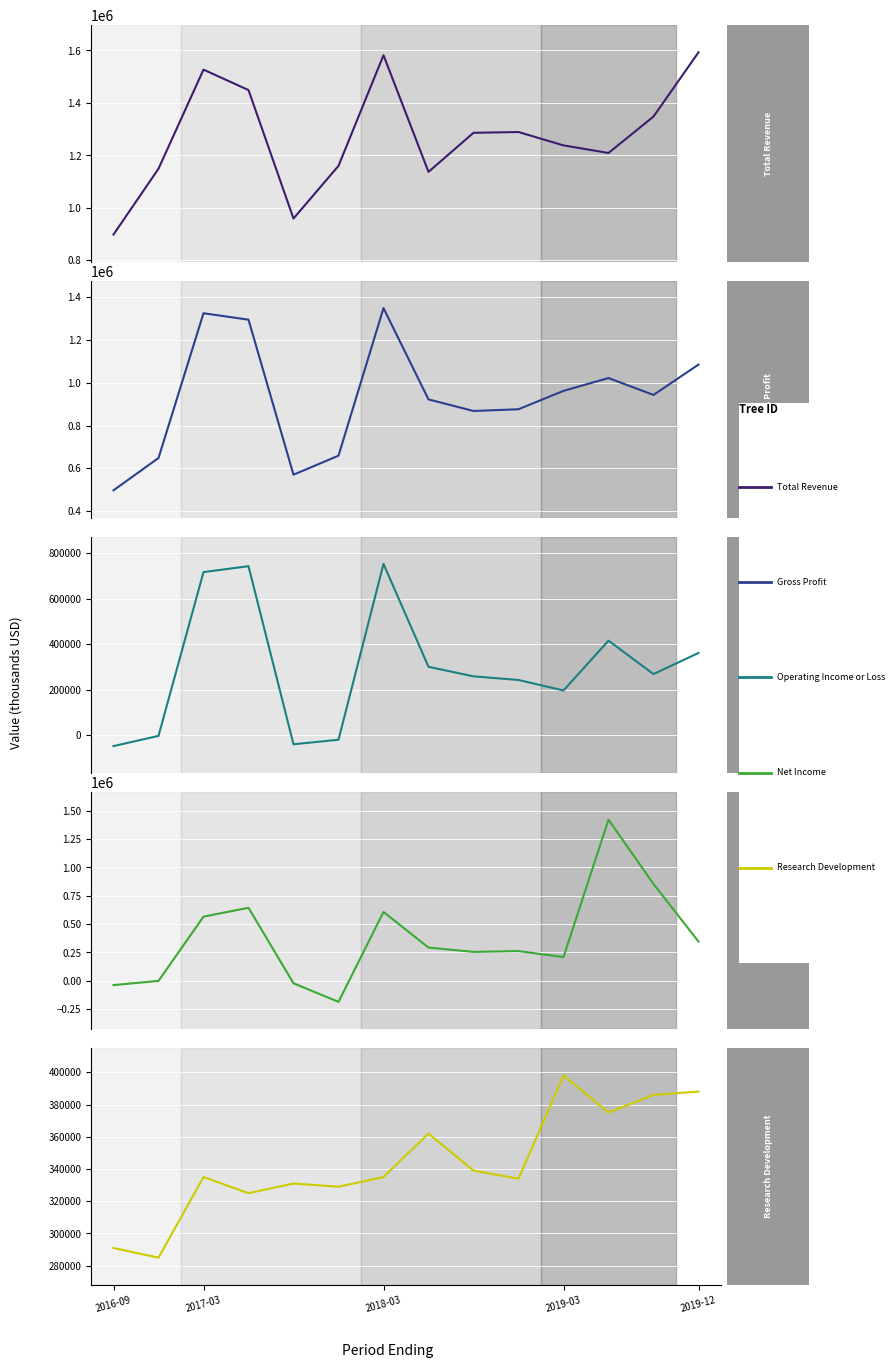

List the series in order of their peak value, highest first.

Total Revenue, Net Income, Gross Profit, Operating Income or Loss, Research Development